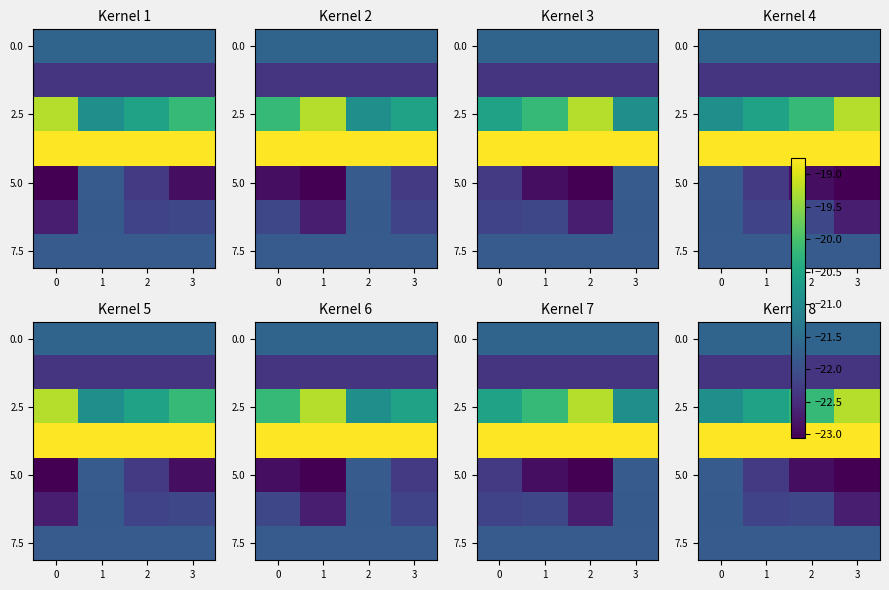

What is the greatest value displayed?

-18.8